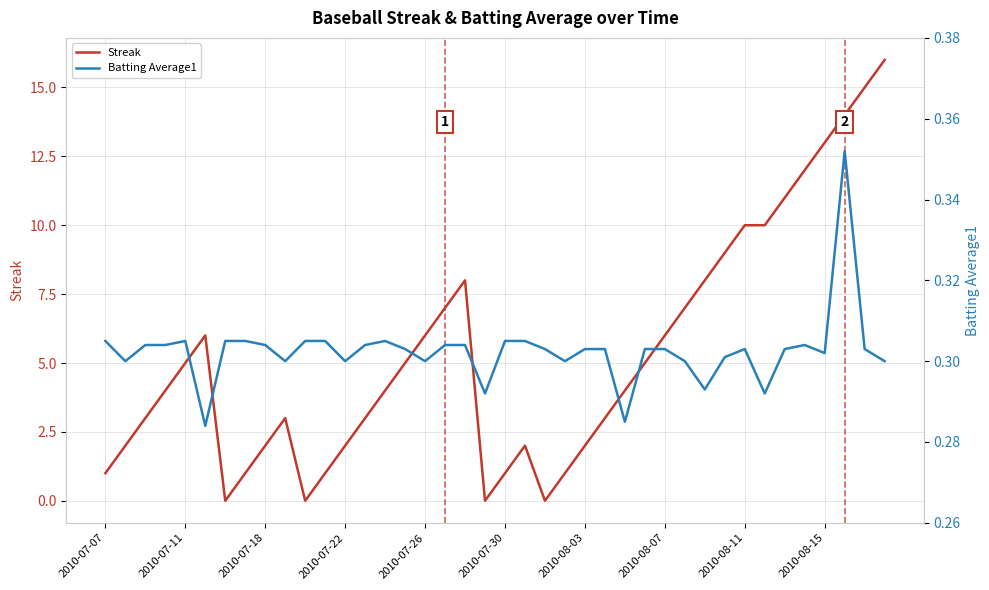

Is it true that Streak equals 2 at 2010-08-07?

False